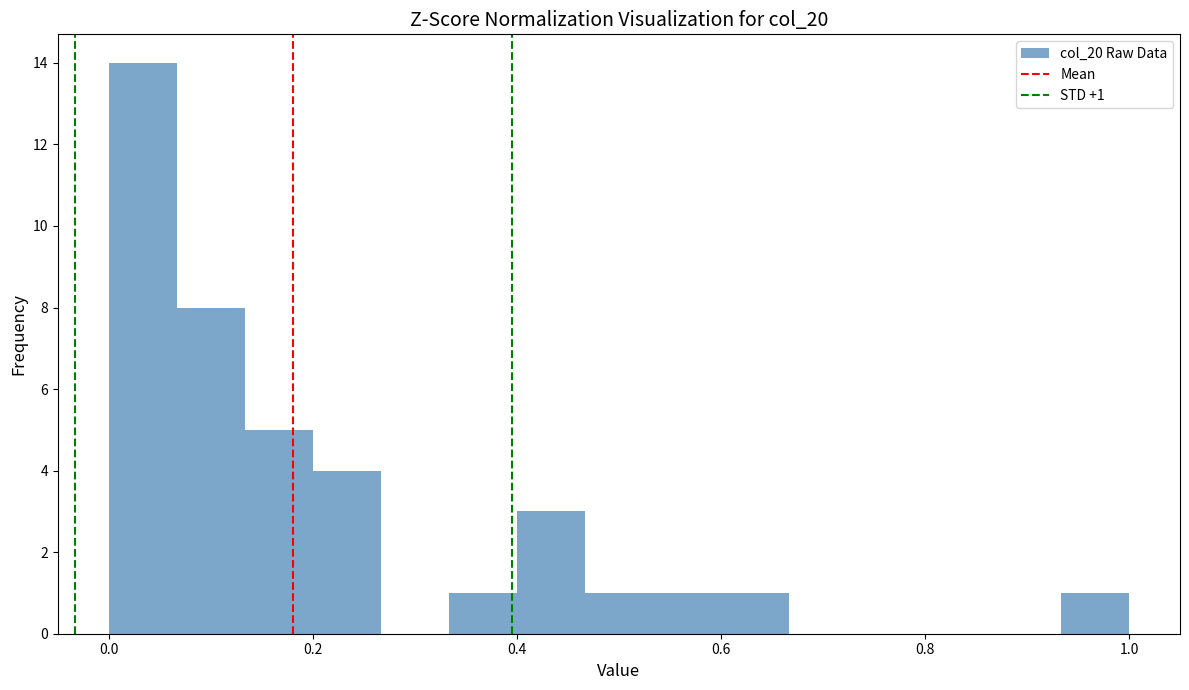

Around what value on the x-axis is the tallest bar? Give the approximate position of its centre, as read against the axis.

0.04